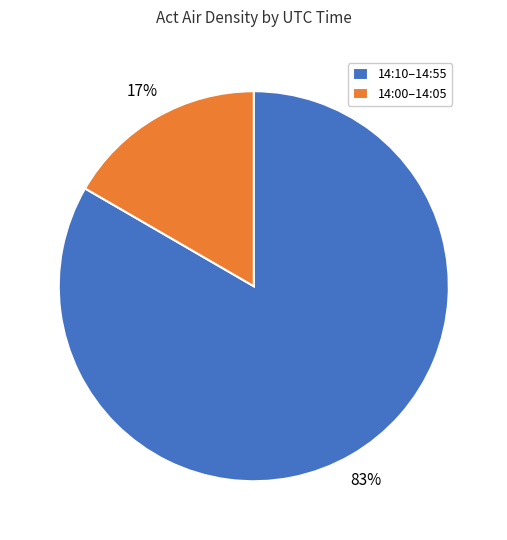

True or false: 14:00–14:05 accounts for 2% of the total.

False